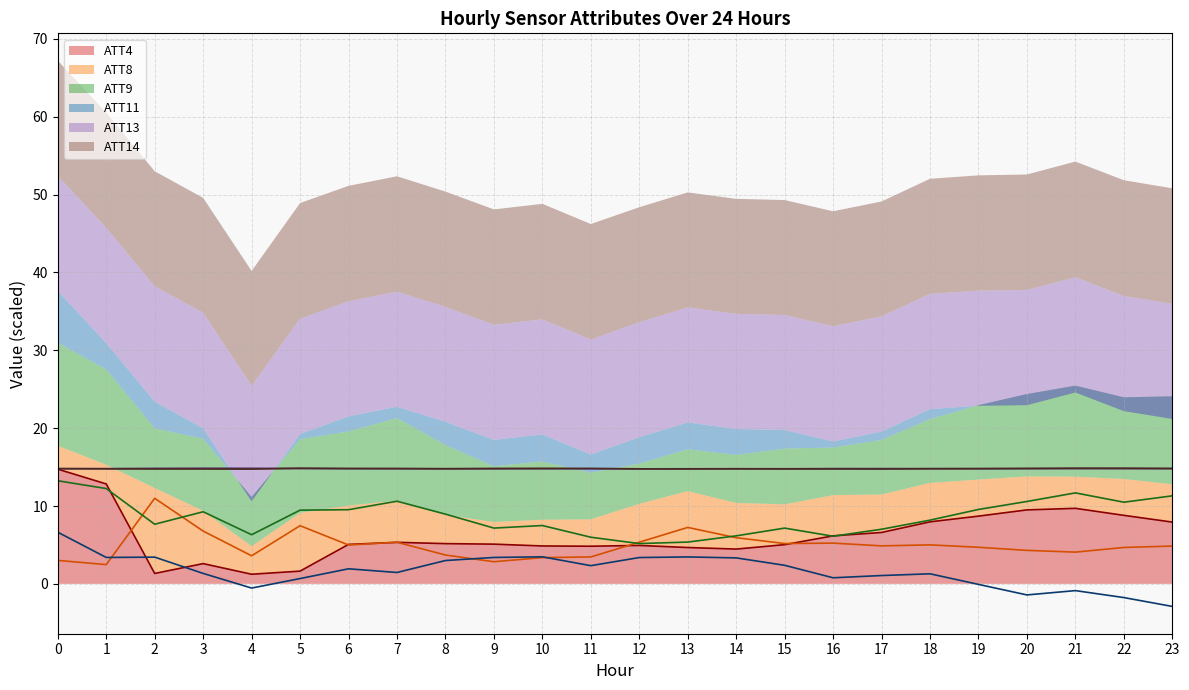

True or false: ATT4 has more than 0 points higher than both neighbors.

True